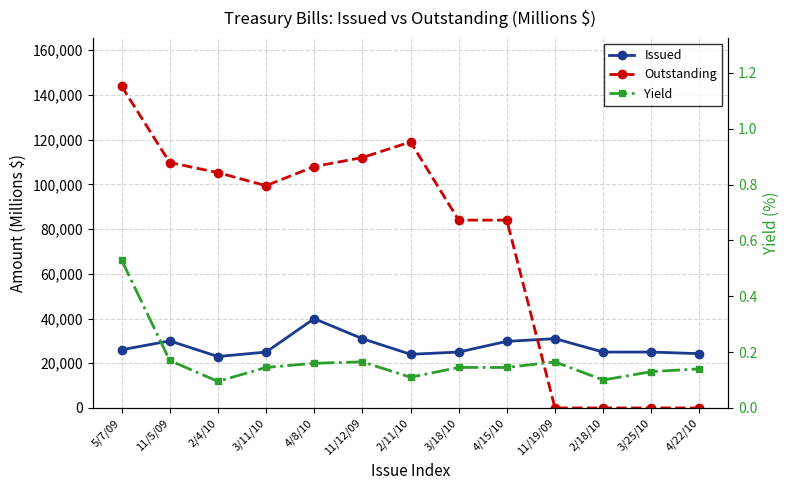

What is the difference between the highest and lowest values at 4/8/10?

107984.1